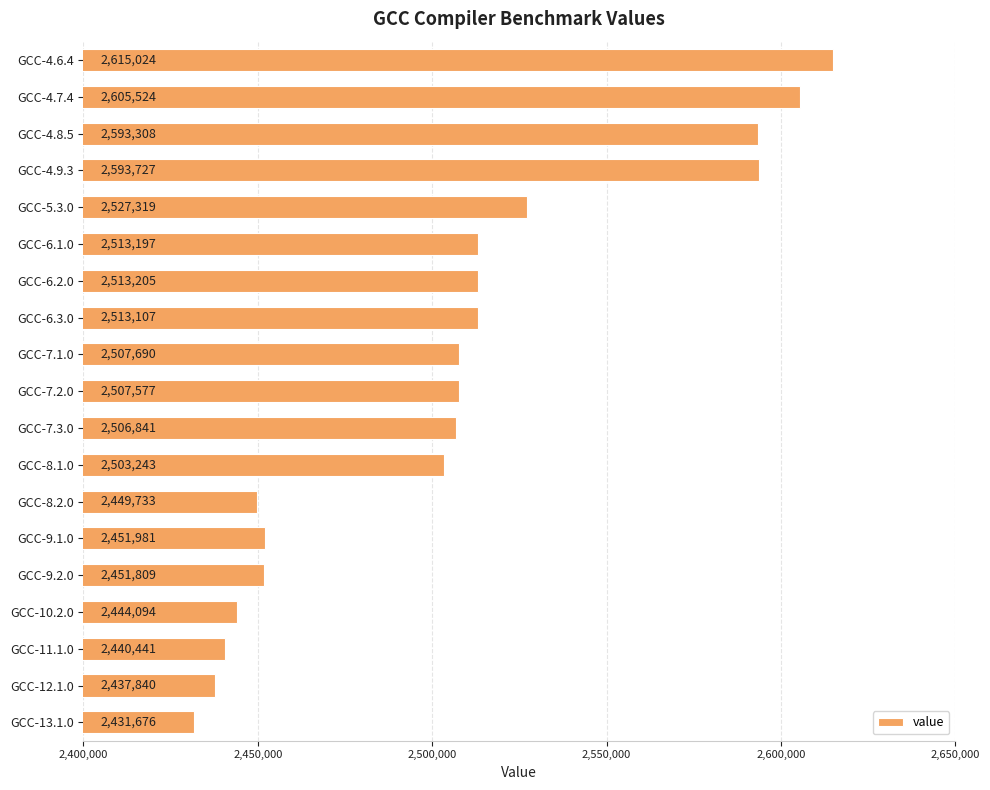

The value at GCC-8.1.0 is 1486299. True or false?

False